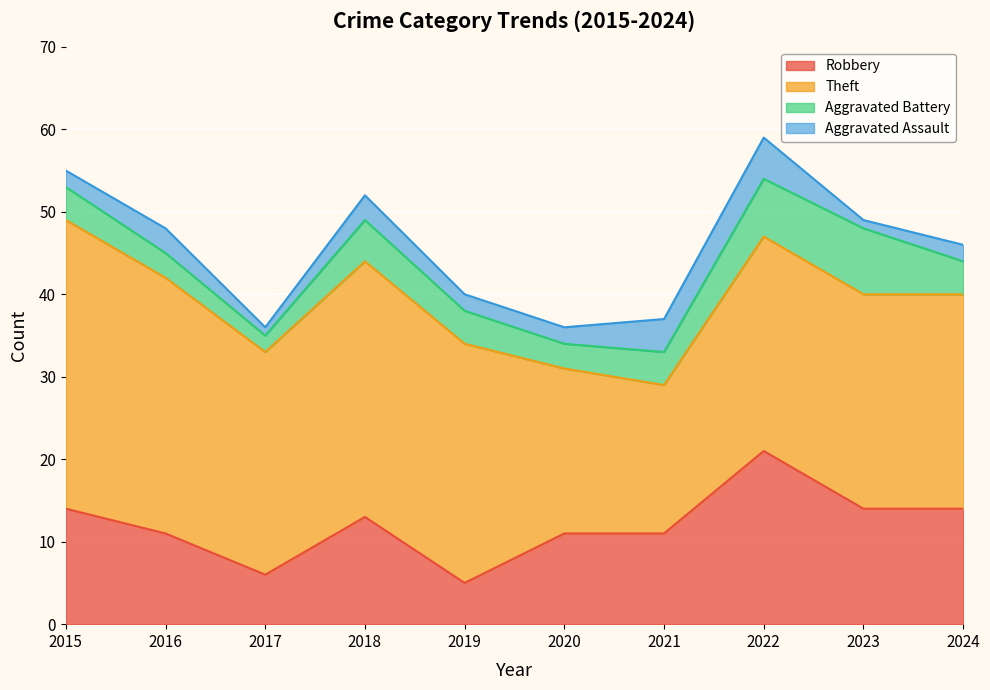

What is the difference between the Aggravated Assault values at 2016 and 2024?

1